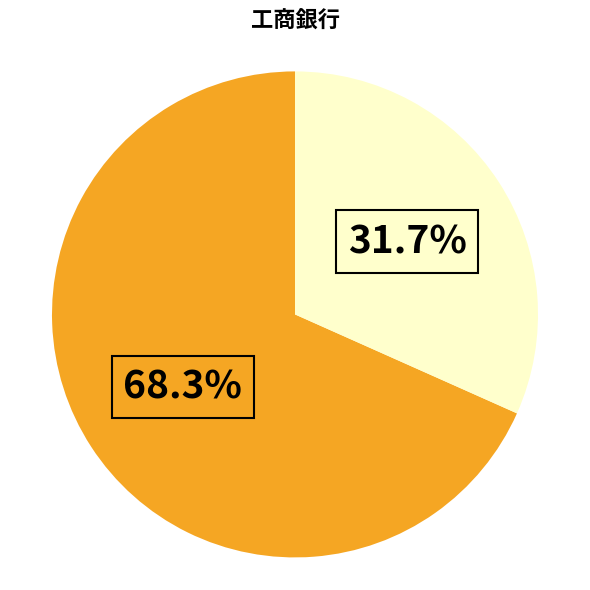

Does any single category account for the majority?

Yes